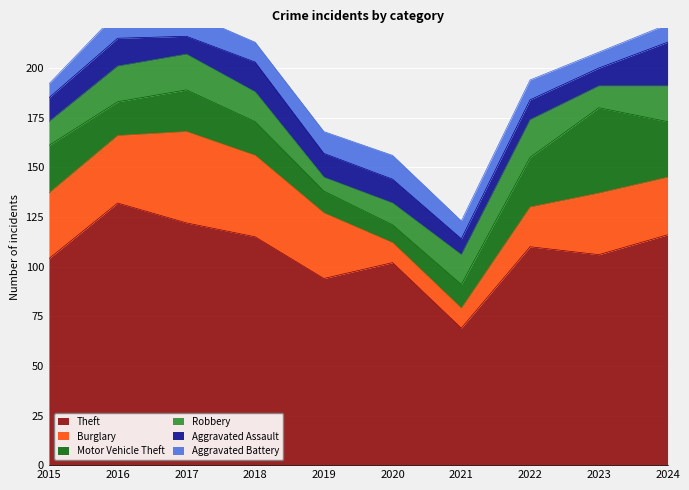

True or false: Aggravated Assault has more than 2 points higher than both neighbors.

True